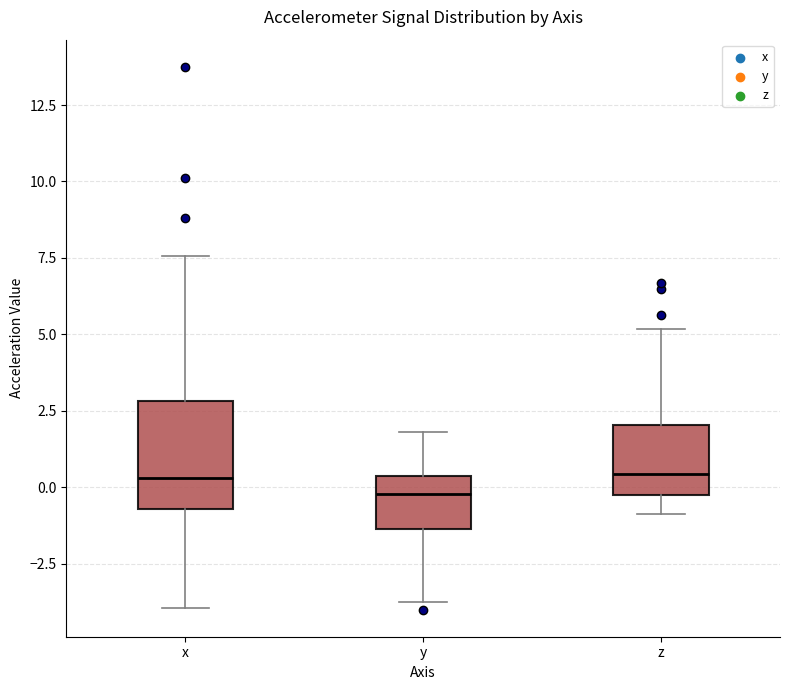

Comparing the boxes themselves (not the whiskers), which one is the tallest?

x